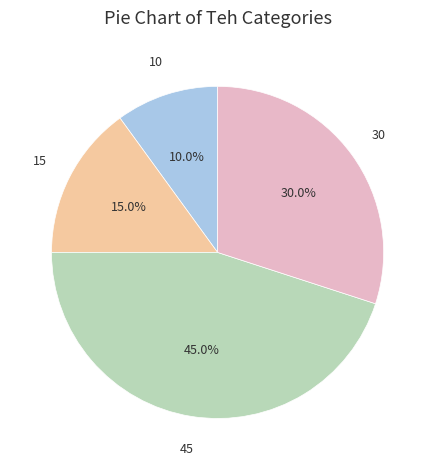

Does any single category account for the majority?

No